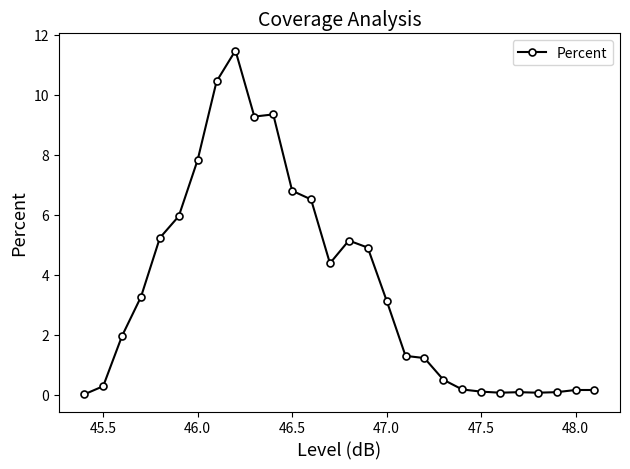

What is the average value?

3.6